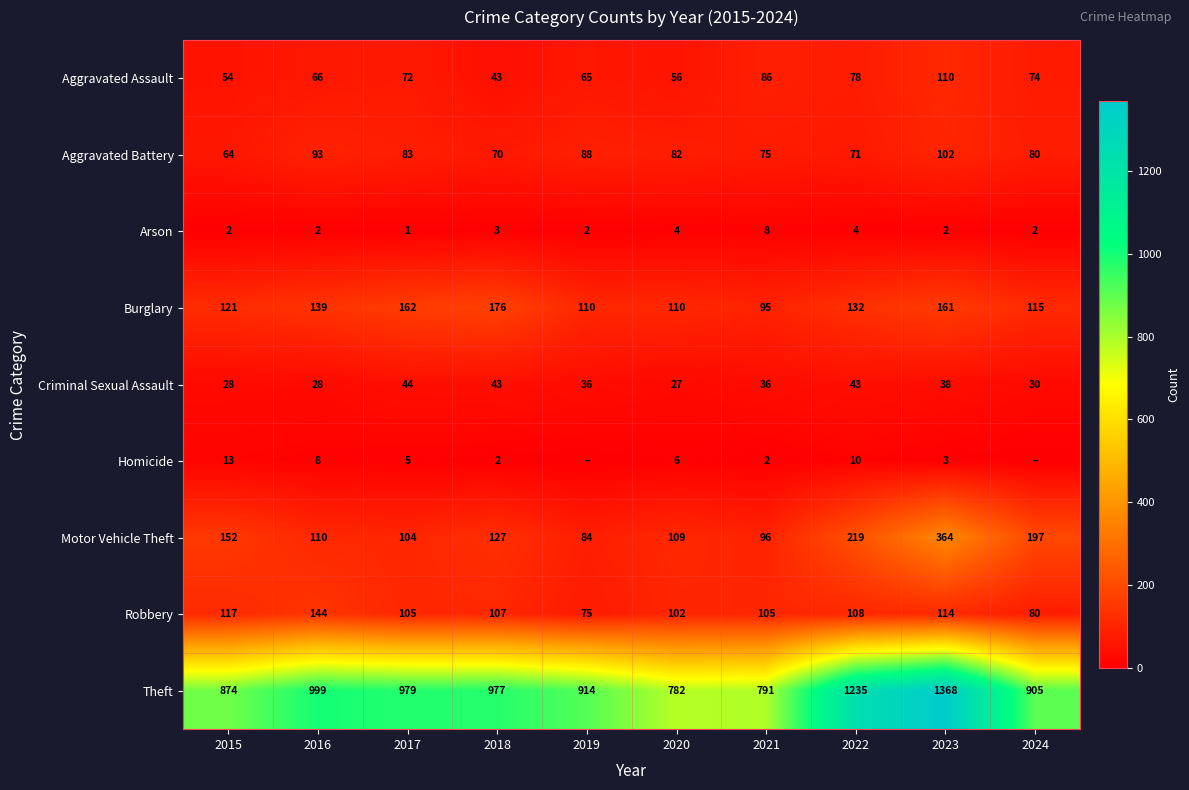

Which series changed the most between 2015 and 2023?

Theft